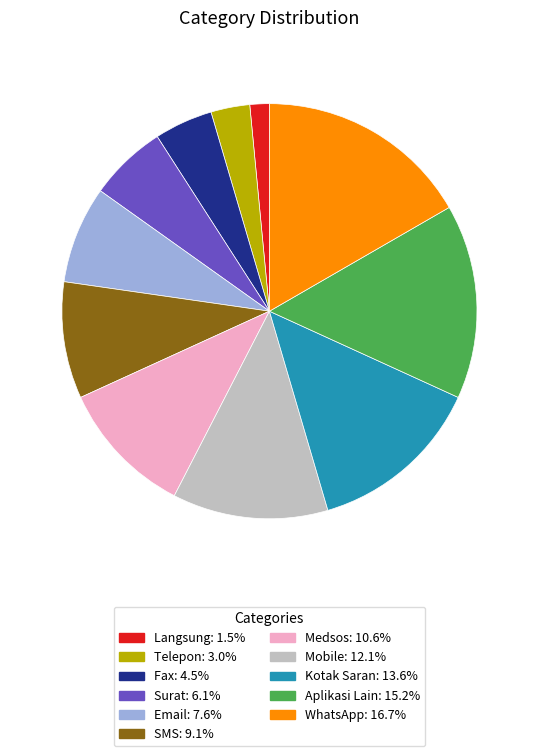

Combined, do Mobile and WhatsApp account for over 50%?

No